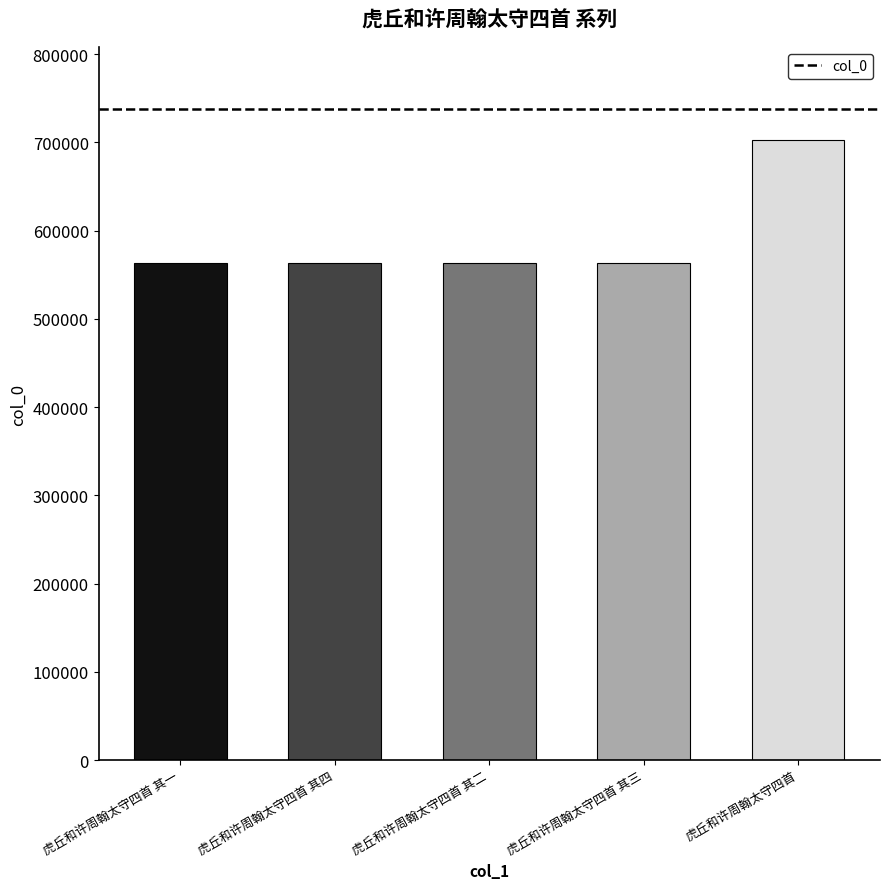

What is the smallest value displayed?

563018